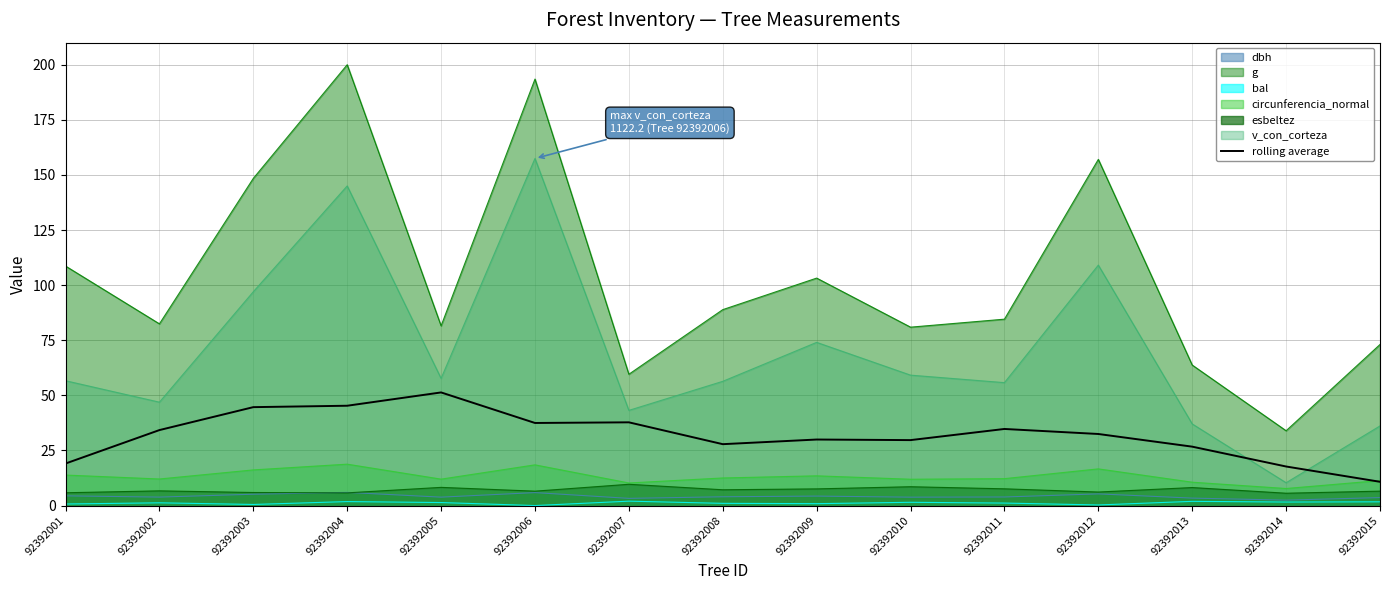

Which label corresponds to the largest value in the chart?

92392004